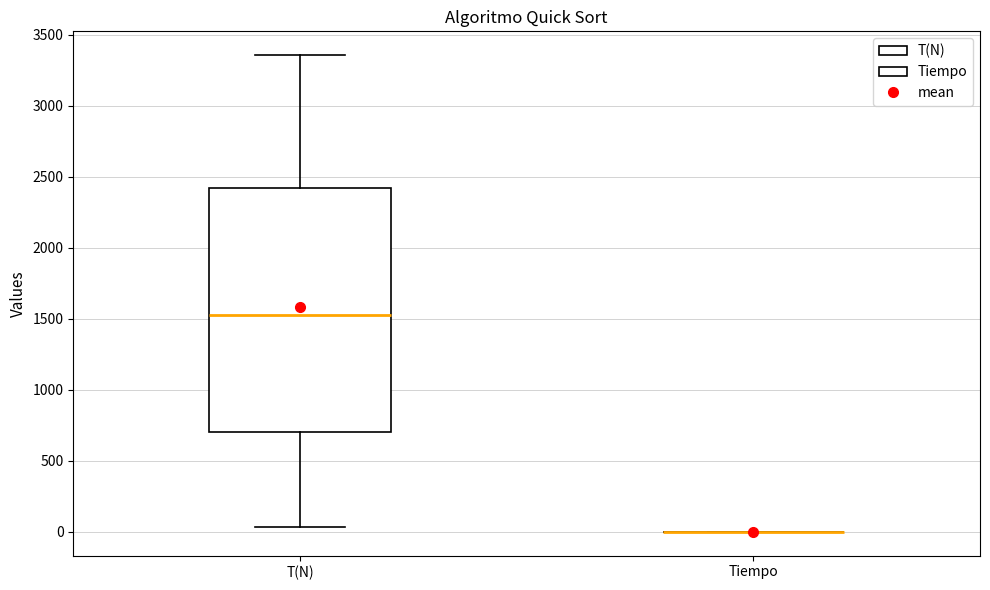

Reading left to right, read every box against the y-axis: the position of its median line, the range the box covers, and the ends of its whiskers. The values are not printed on the chart, so give them approximately, as read against the axis.

T(N): median 1550, box 700 to 2400, whiskers 50 to 3350
Tiempo: box collapsed to a line at 0, whiskers 0 to 0